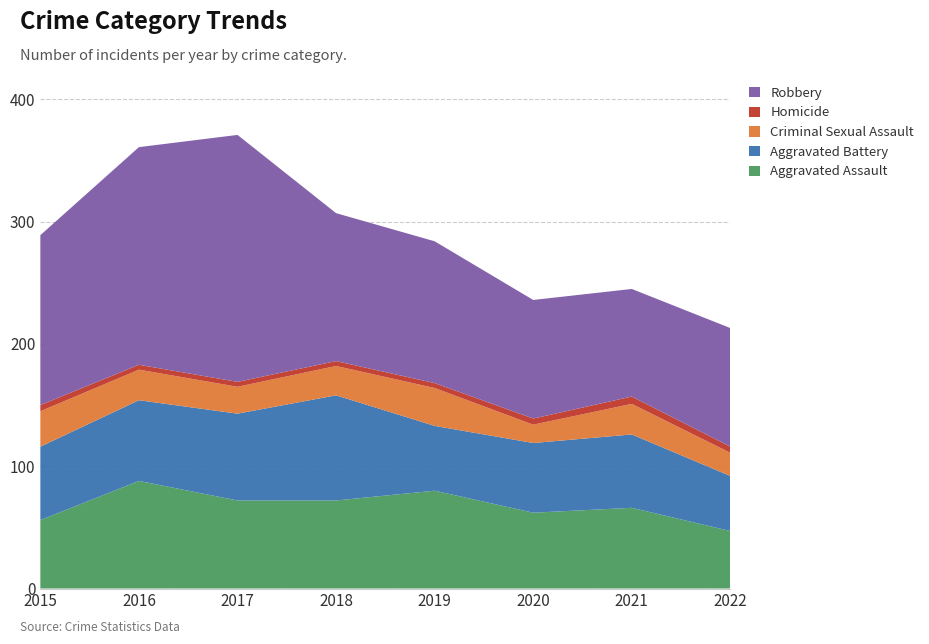

Reading left to right, list all the values displayed in this chart.

Aggravated Assault: 2015=56	2016=88	2017=72	2018=72	2019=80	2020=62	2021=66	2022=47
Aggravated Battery: 2015=60	2016=66	2017=71	2018=86	2019=53	2020=57	2021=60	2022=45
Criminal Sexual Assault: 2015=29	2016=25	2017=22	2018=24	2019=31	2020=15	2021=25	2022=19
Homicide: 2015=5	2016=4	2017=4	2018=4	2019=4	2020=5	2021=6	2022=5
Robbery: 2015=139	2016=178	2017=202	2018=121	2019=116	2020=97	2021=88	2022=97